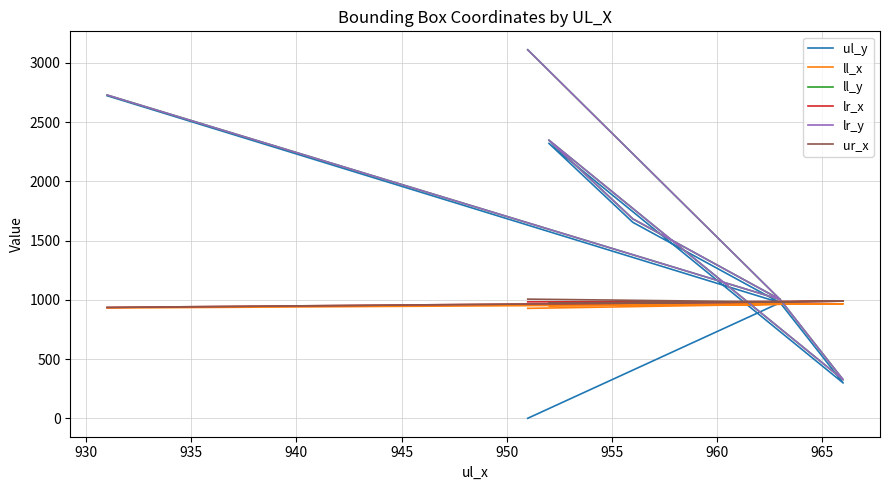

What is the difference between the maximum and minimum values in the ll_y series?

2786